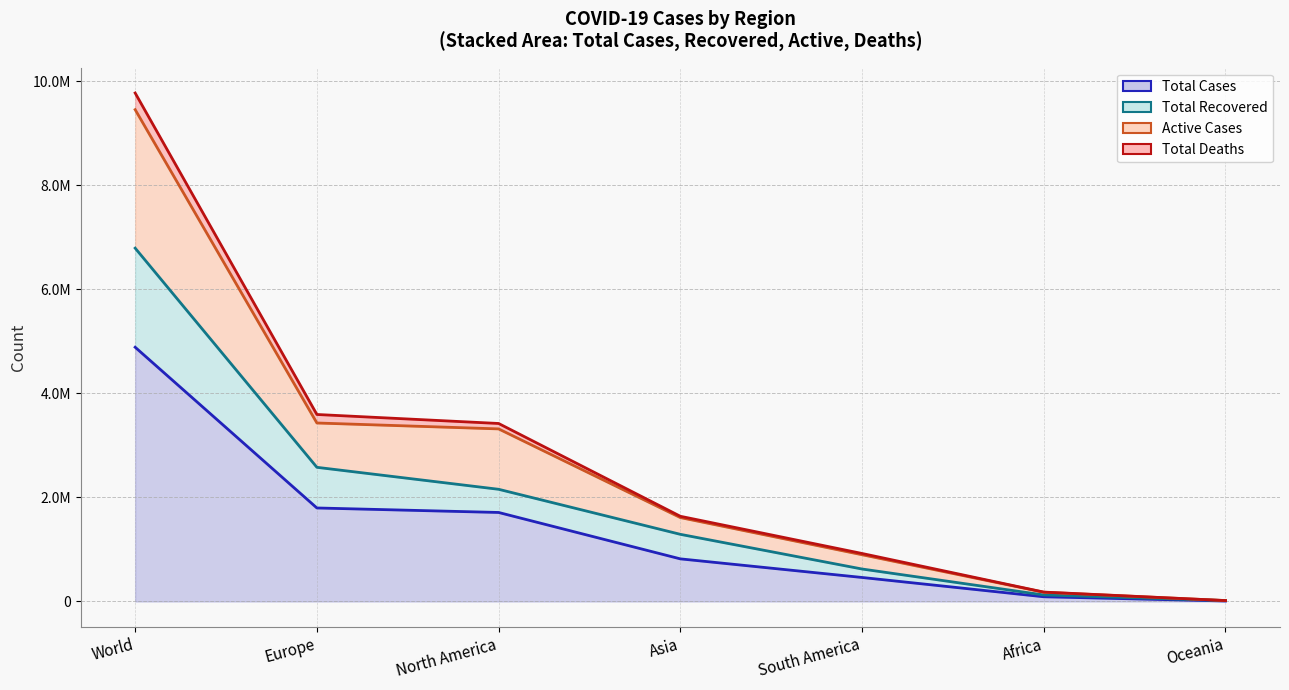

Which series has the largest total across all categories?

Total Deaths (line)